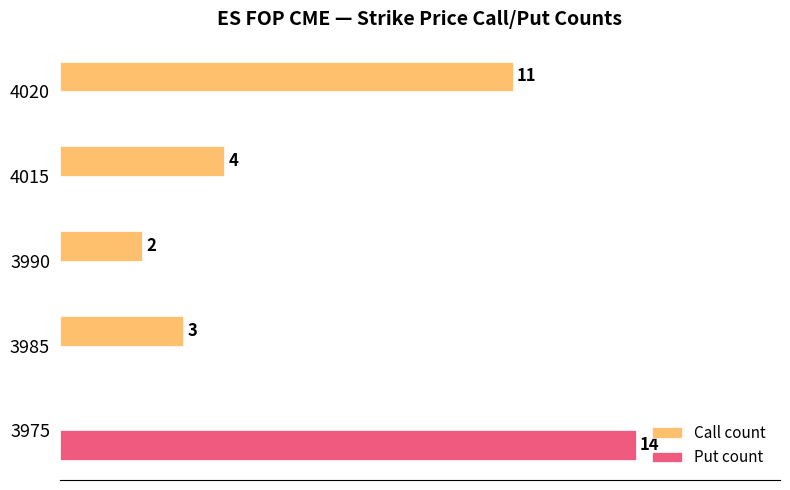

Between 3985 and 3990, which series saw the biggest shift?

Call count